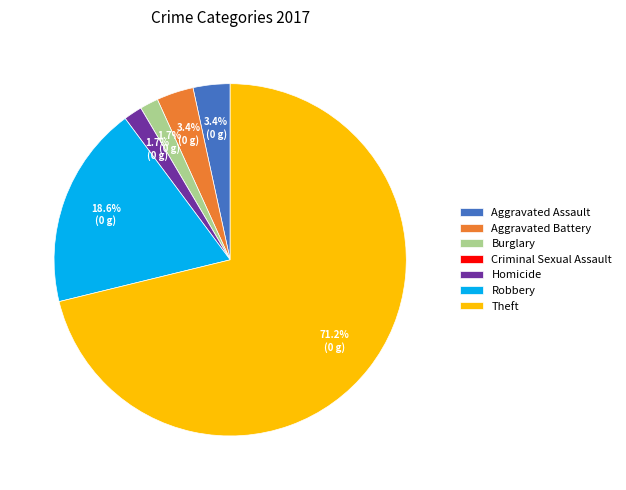

Which slice is the largest?

Theft